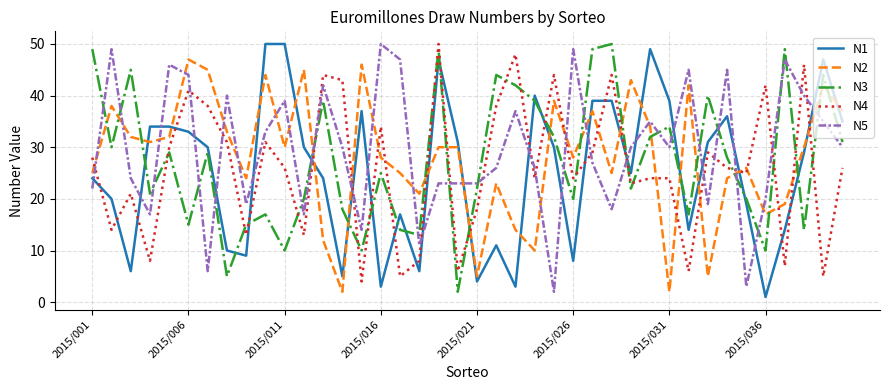

What is the maximum value shown in the chart?

50